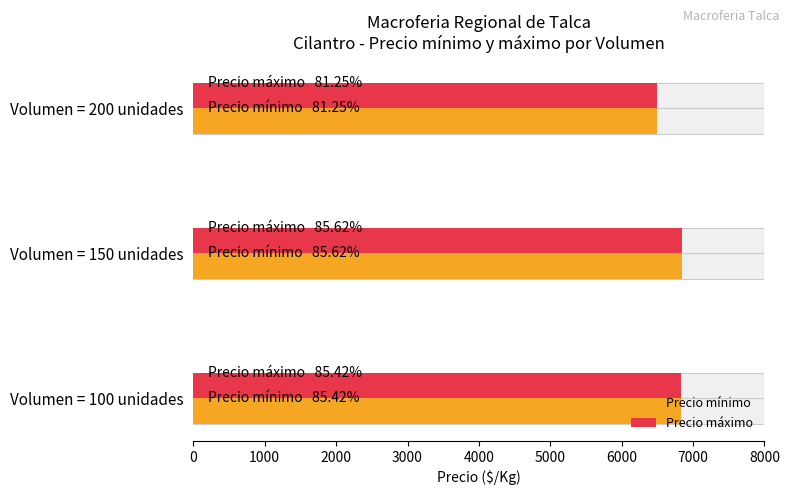

Rank the series by their maximum value, from lowest to highest.

Precio mínimo, Precio máximo